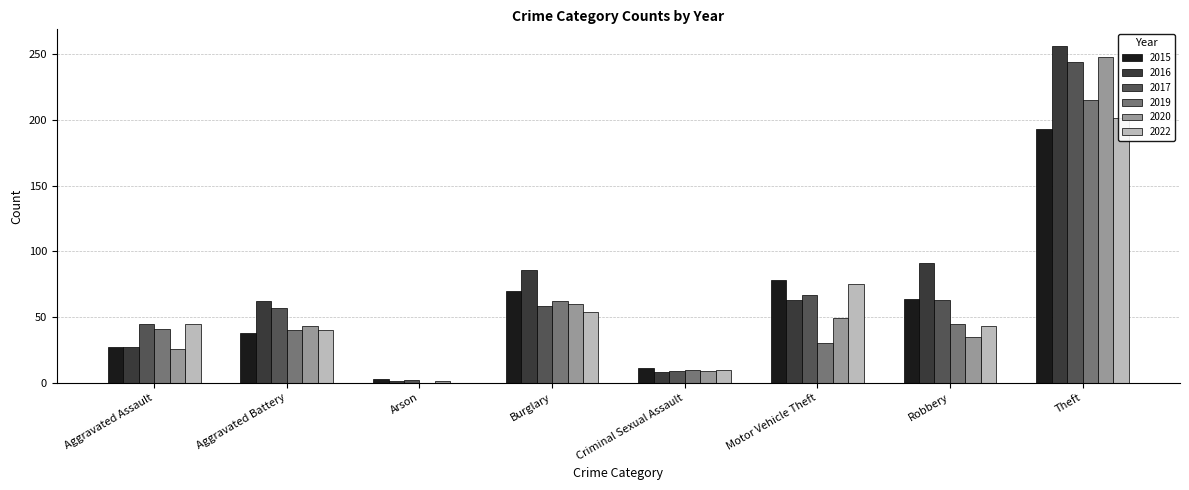

Which series has the largest total across all categories?

2016